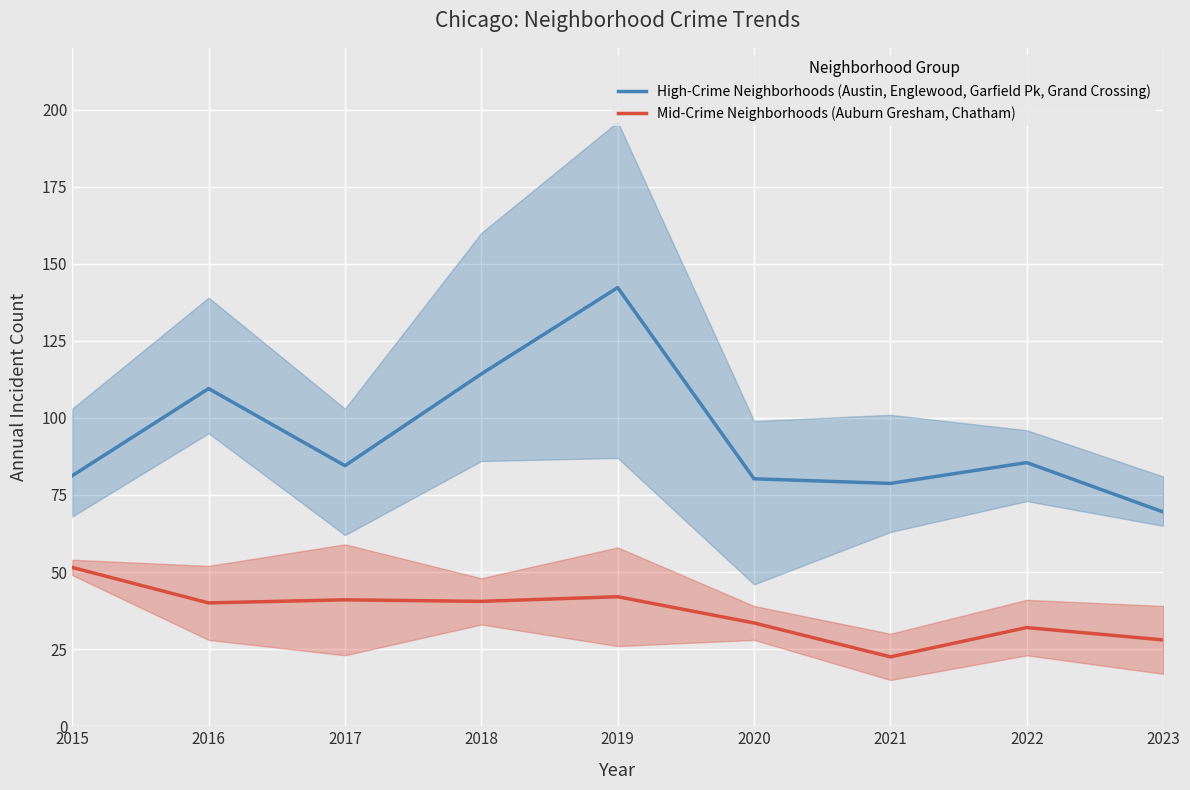

Which series has the widest spread of values?

High-Crime Neighborhoods (Austin, Englewood, Garfield Pk, Grand Crossing)